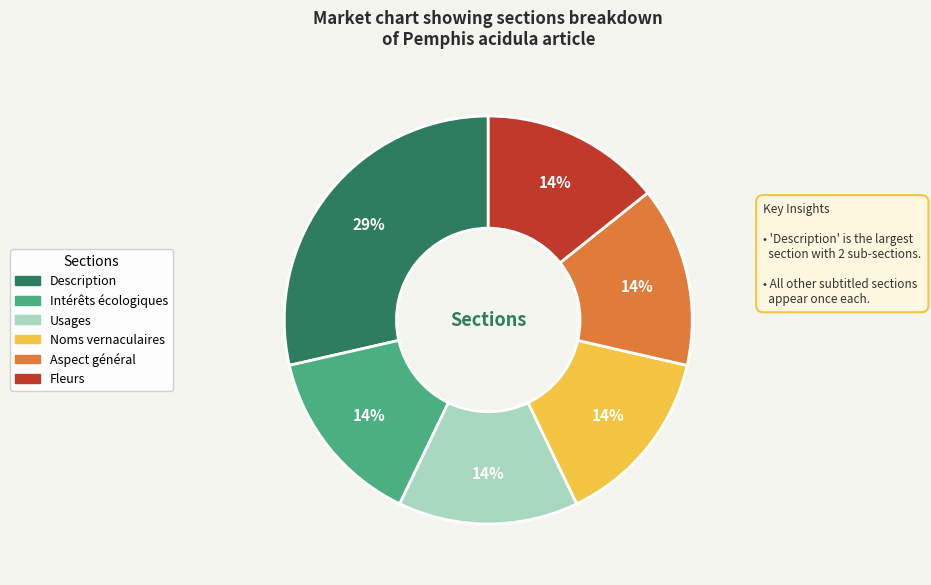

What percentage is the Description slice, to the nearest percent?

29%